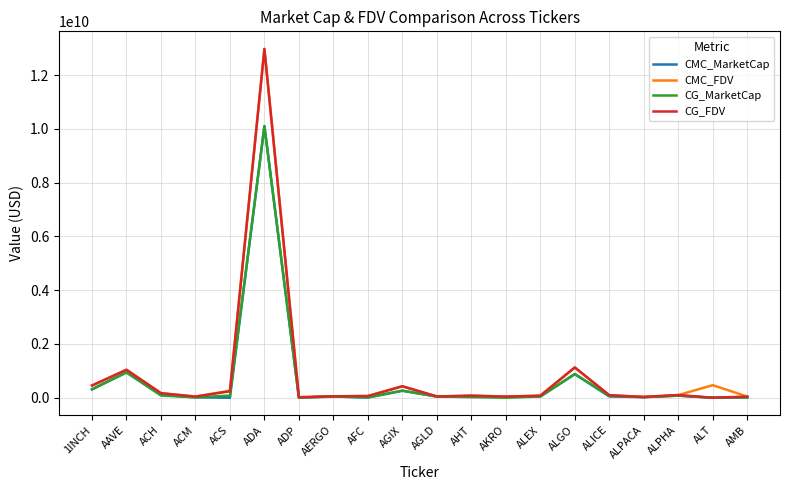

What is the maximum value shown in the chart?

12982543039.7